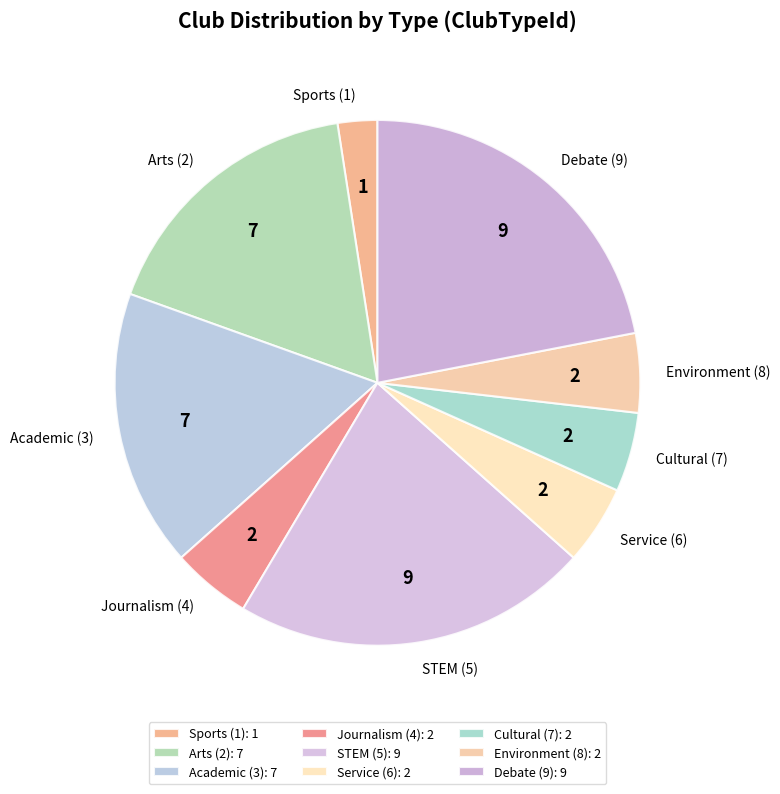

Is there a majority slice in this chart?

No